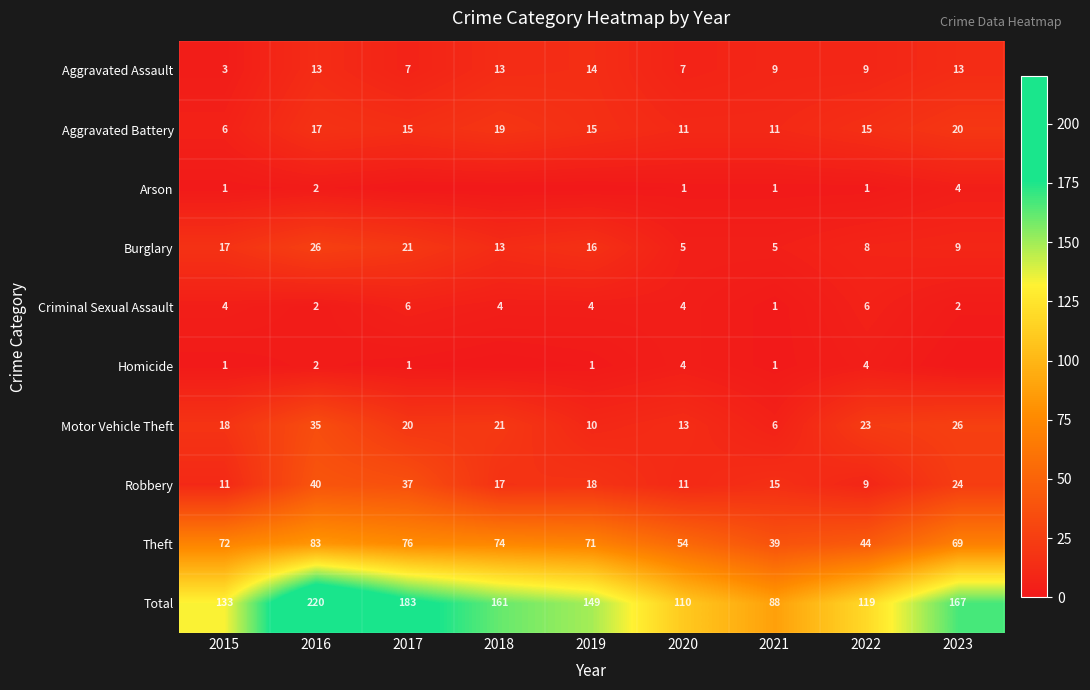

Read the Robbery value at 2021.

15